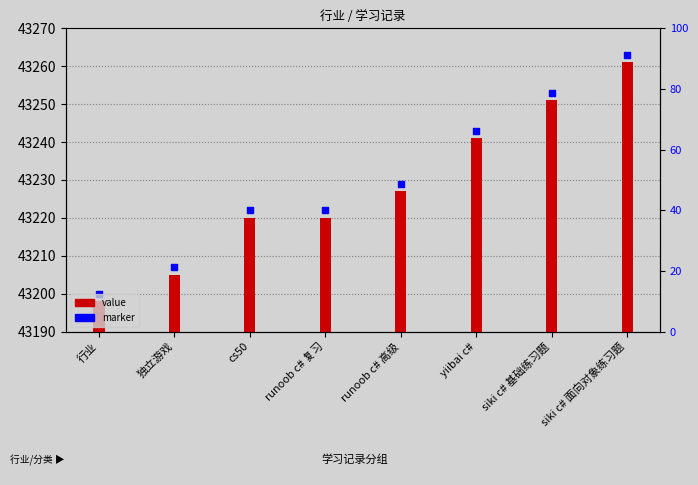

At how many categories does at least one series exceed 43243?

2